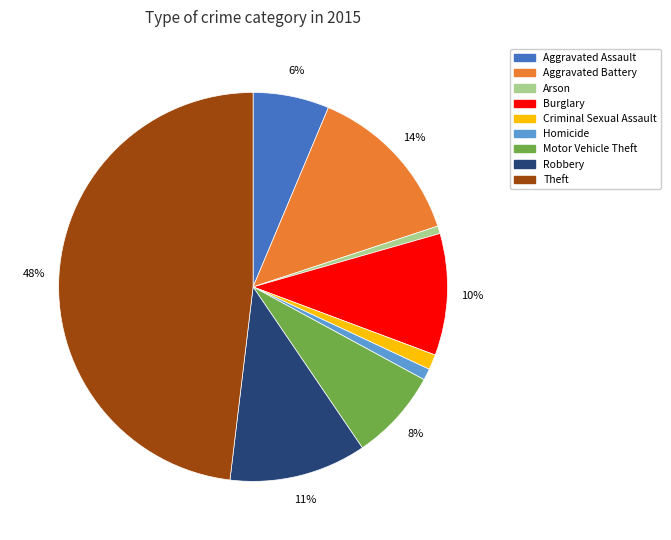

Which category has the biggest portion of the pie?

Theft